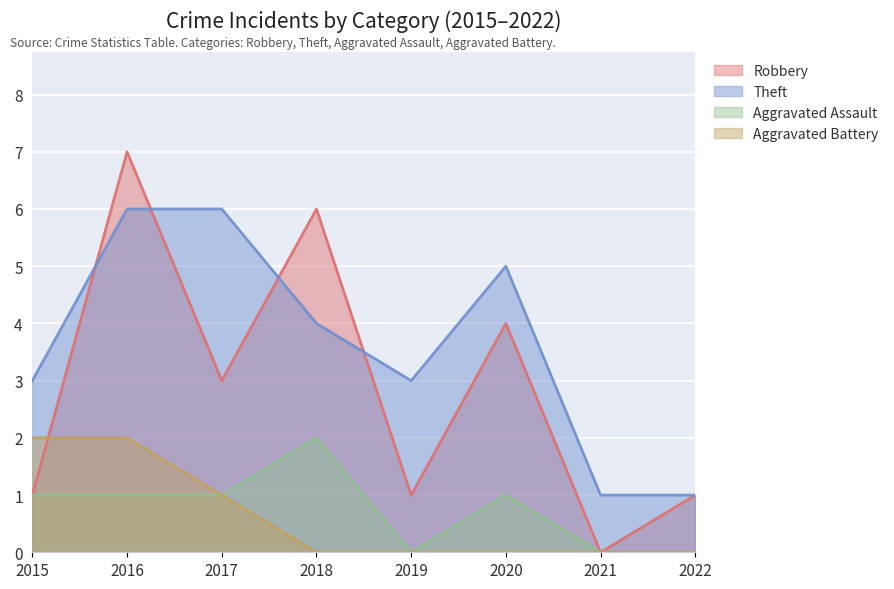

What is the value of the Robbery point at the 6th from the left?

4